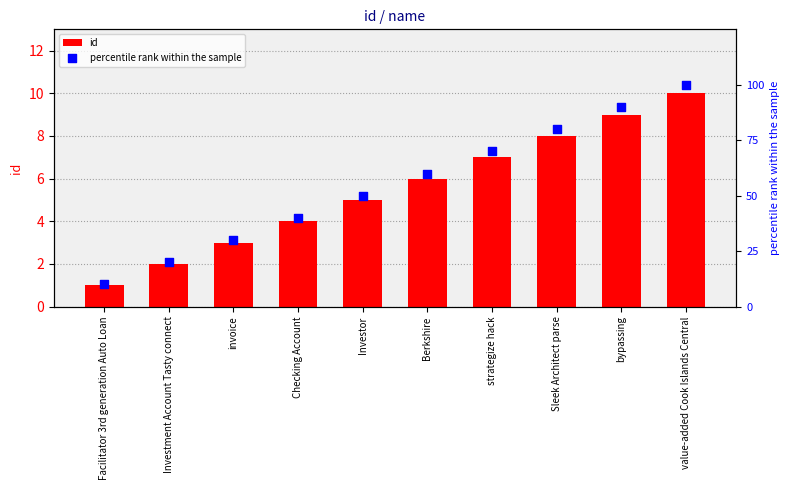

At which category is the sum across all series the highest?

value-added Cook Islands Central